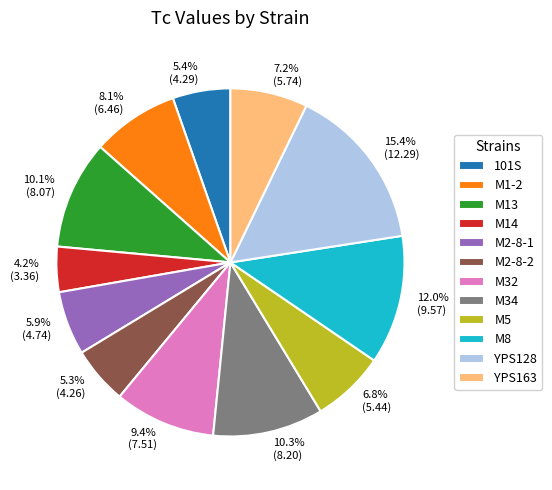

Is it true that M13 is 1% of the pie?

False